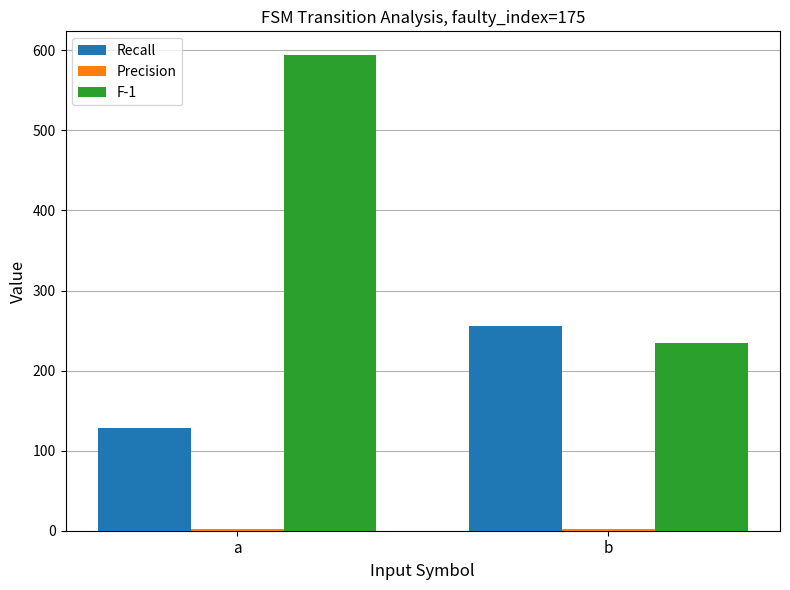

What is the difference between the maximum and minimum values in the Recall series?

128